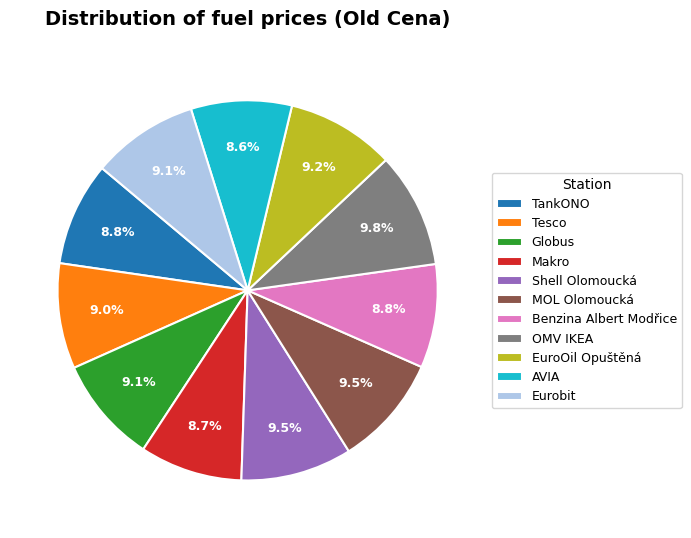

Do MOL Olomoucká and Tesco together represent more than half of the pie?

No